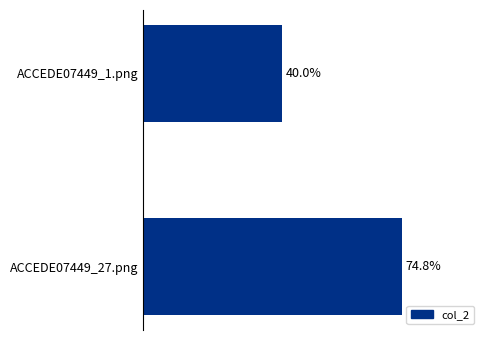

What is the average value?

0.6